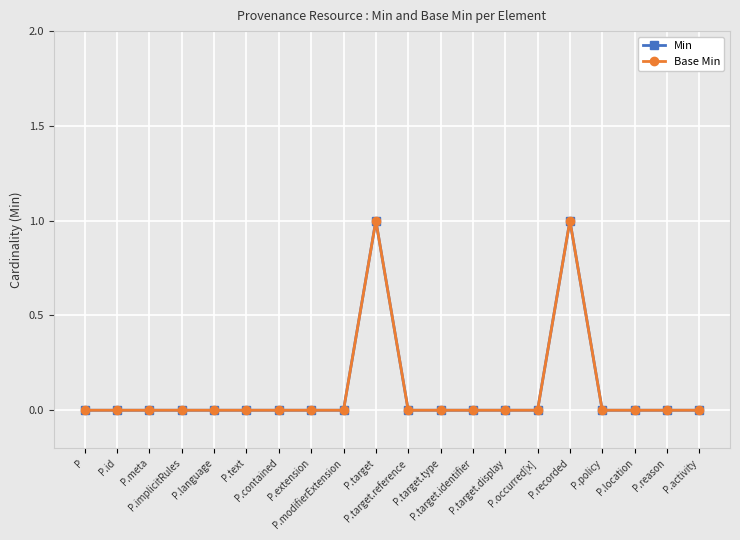

What is the label of the 8th point from the right?

P.target.identifier